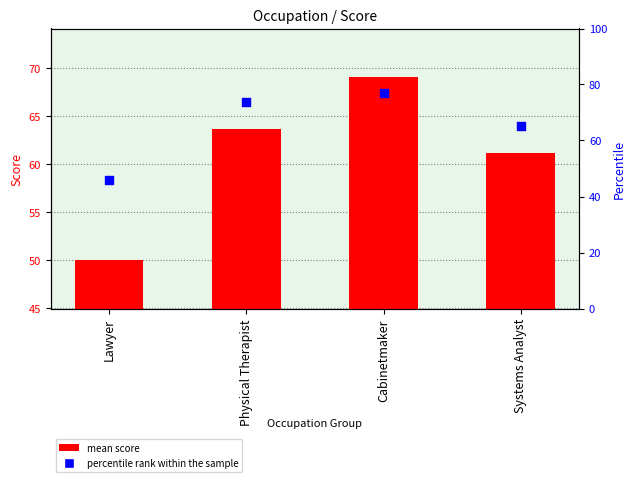

Which series reaches the minimum Y coordinate?

mean score